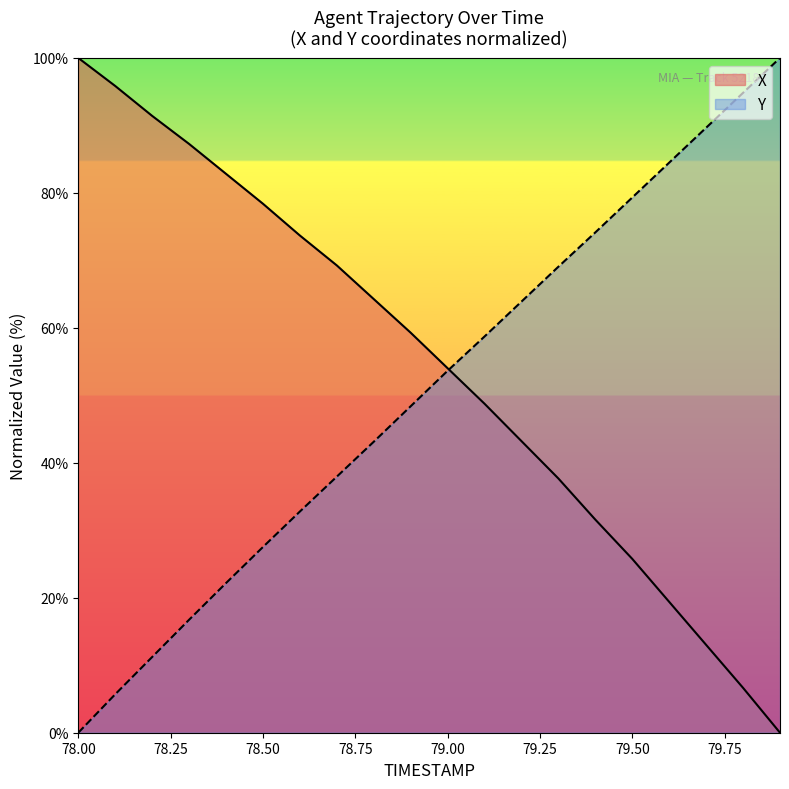

Which has a higher value, 79.0 or 79.3?

79.0